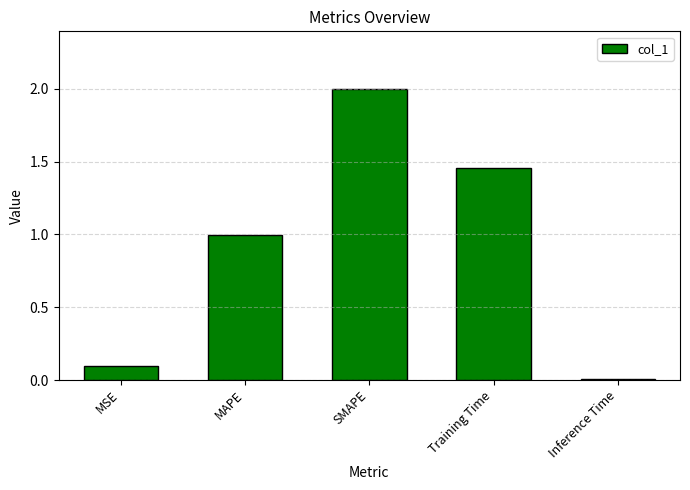

Between SMAPE and Training Time, which is larger?

SMAPE